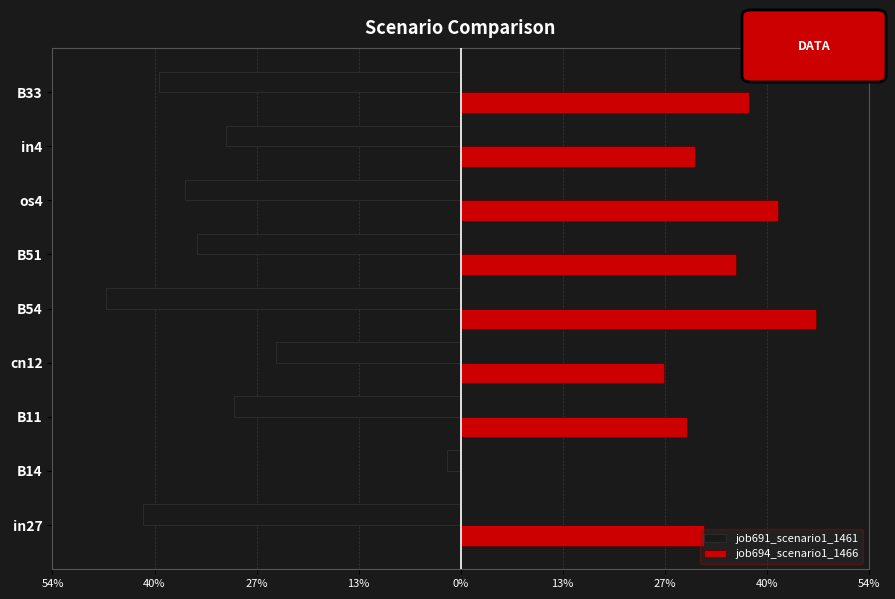

At how many categories does at least one series exceed 0?

8